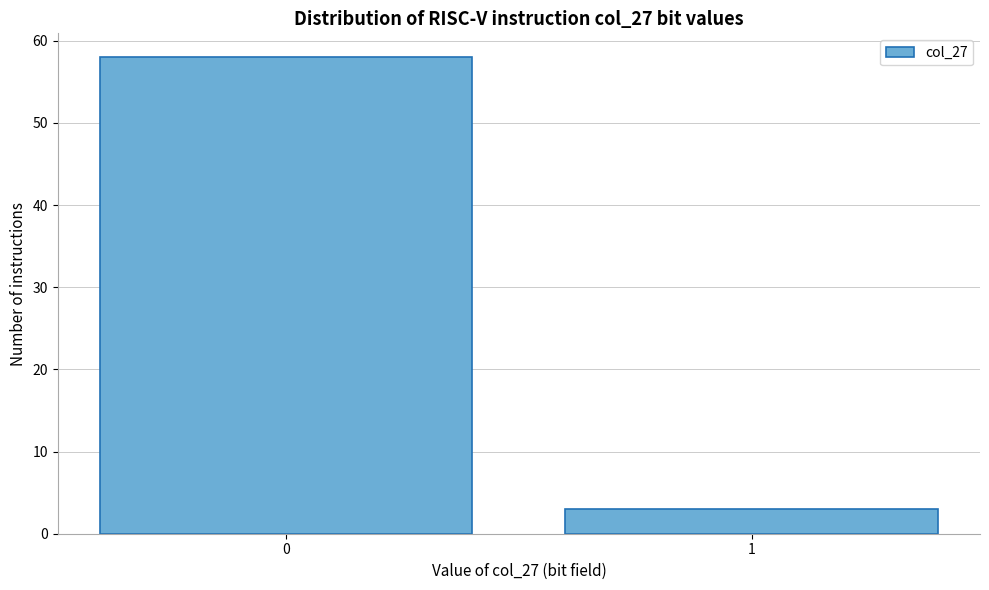

Reading left to right, what are all the values shown in this chart?

58	3